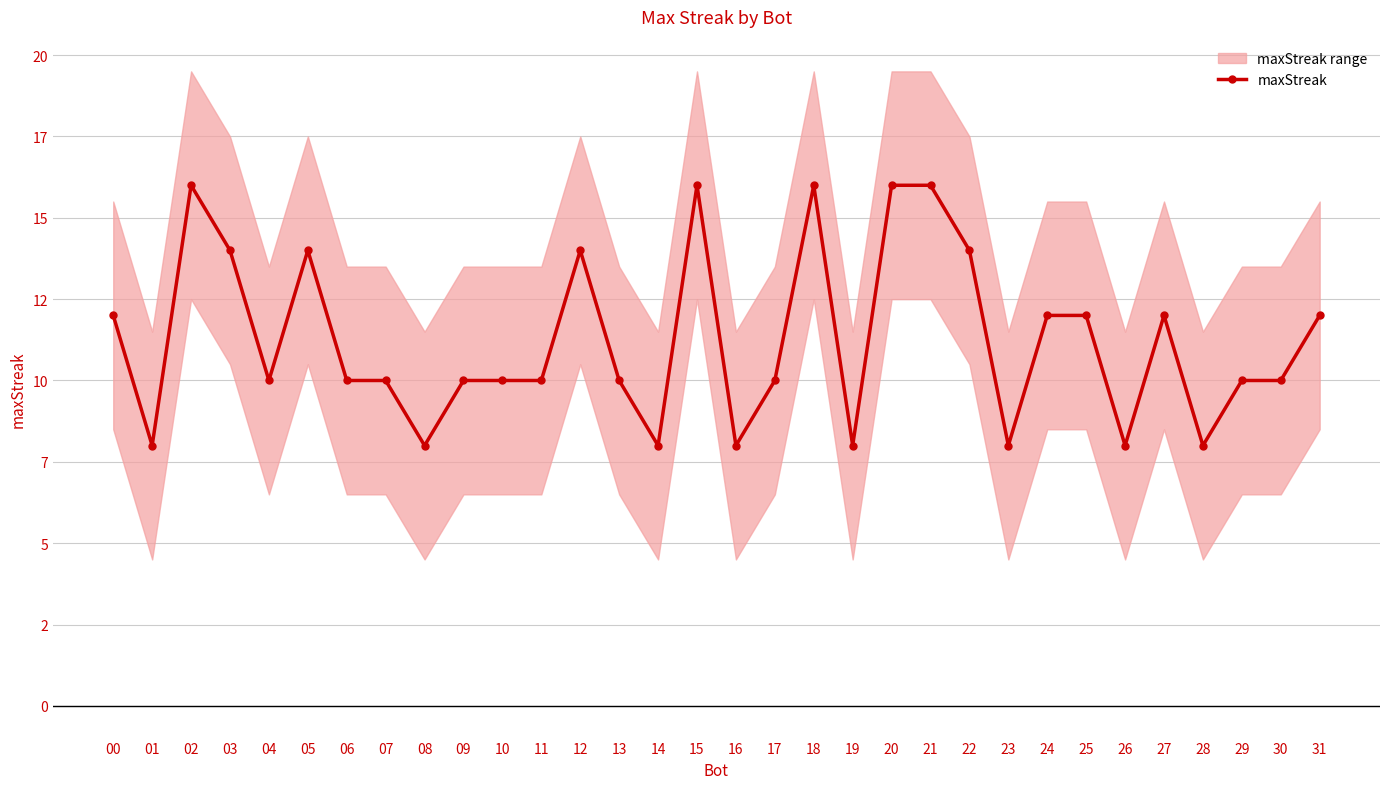

At which label does the data first exceed 10?

00